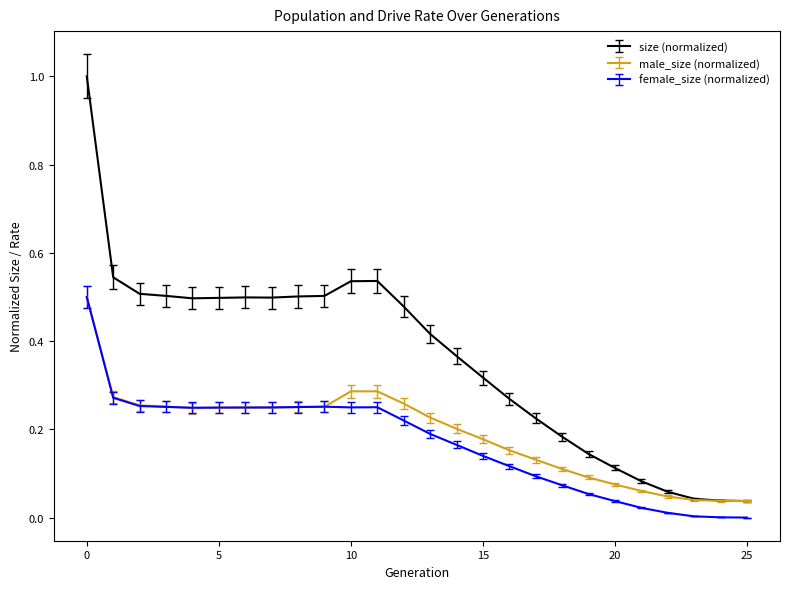

What are all the series names shown in the legend?

size (normalized), male_size (normalized), female_size (normalized)